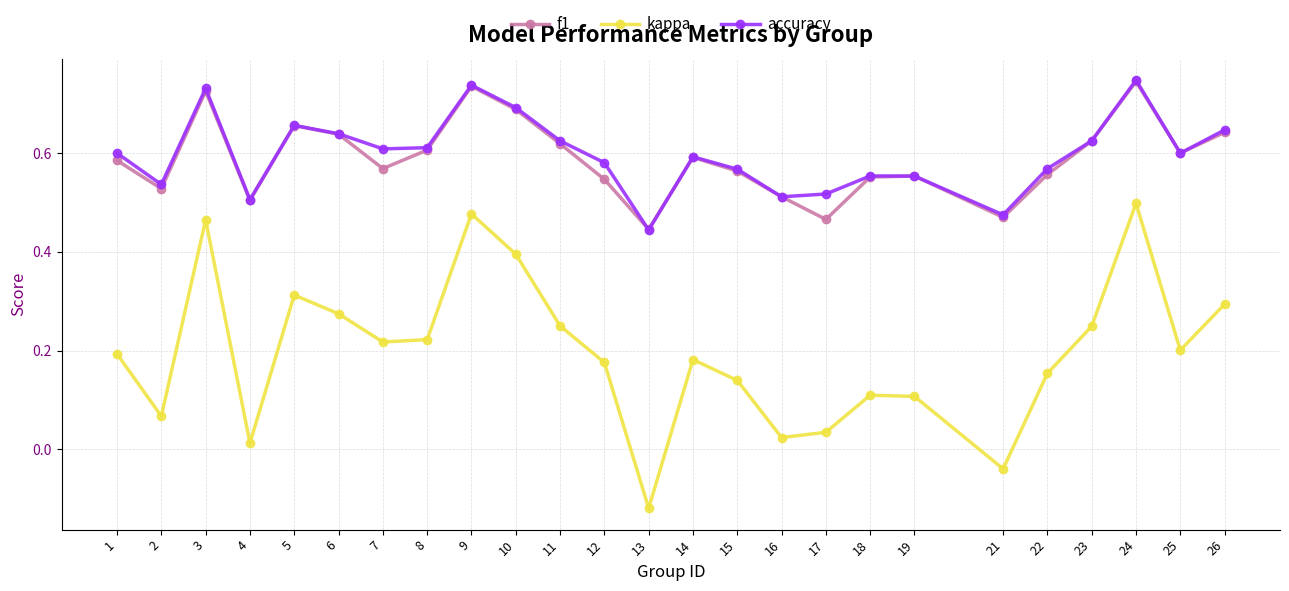

The value of kappa at 24 is 0.5. True or false?

True